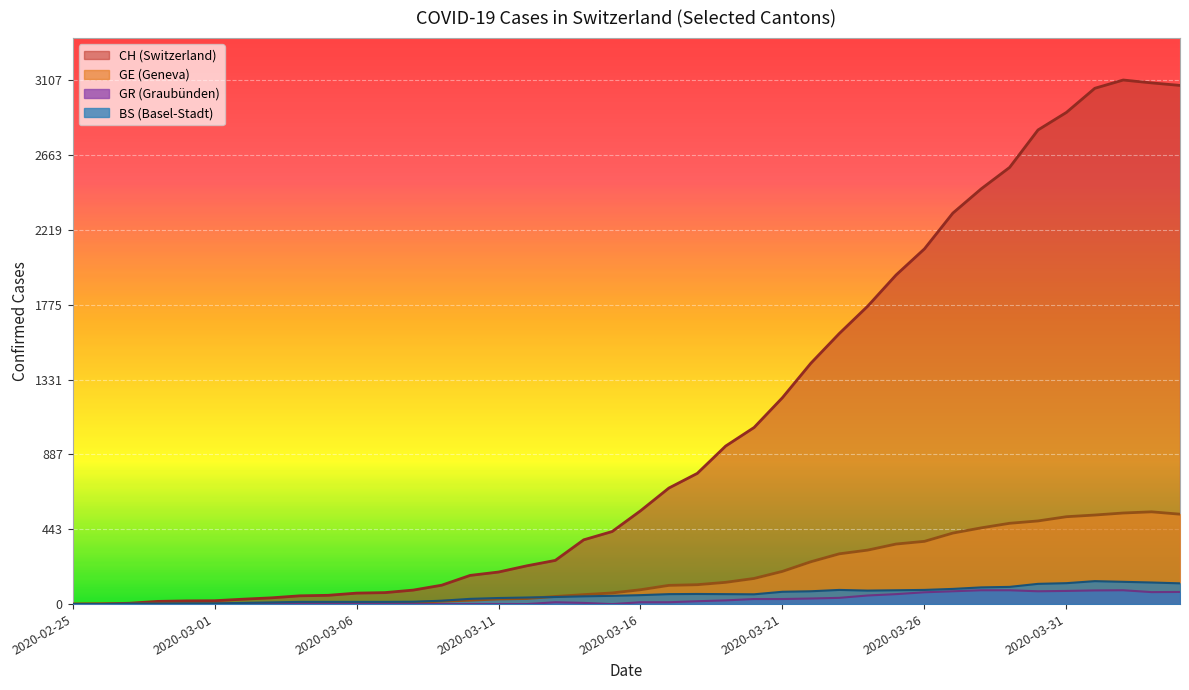

Between 2020-03-24 and 2020-03-28, which series saw the biggest shift?

CH